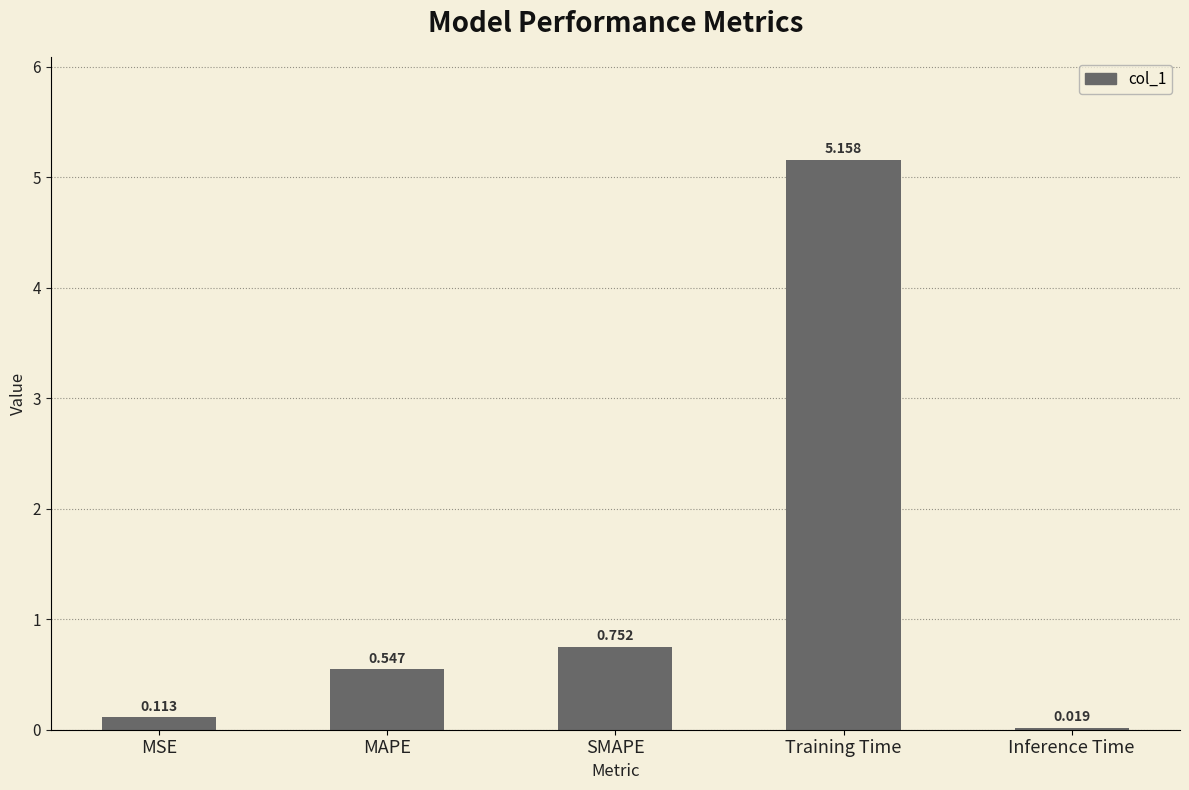

What is the label of the 3rd bar from the left?

SMAPE